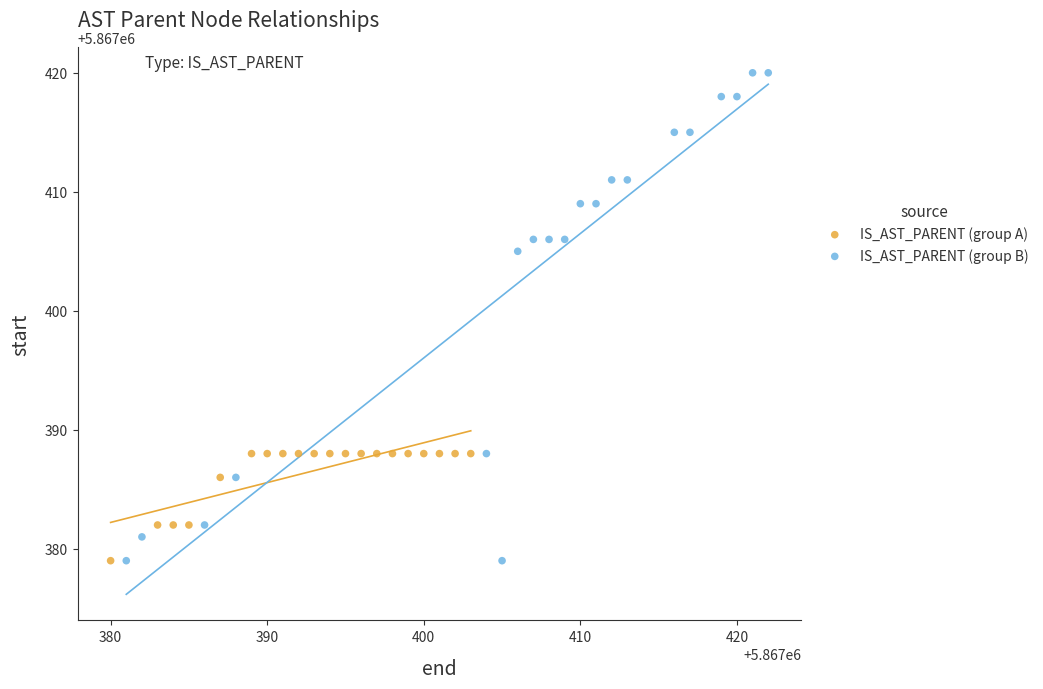

Which series contains the highest Y value?

IS_AST_PARENT (group B)